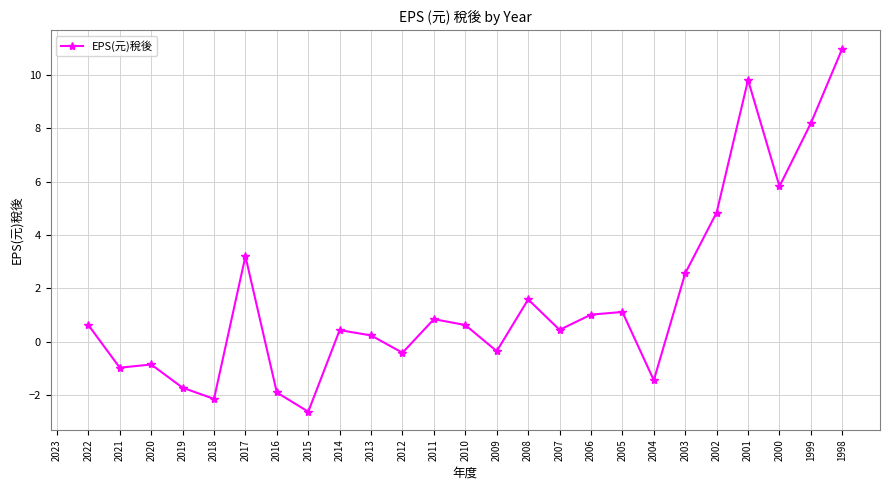

Which category has the lowest value across all series?

2015